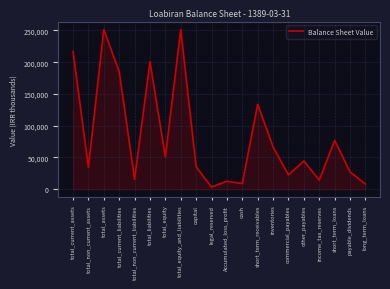

The value at other_payables is 44428. True or false?

True